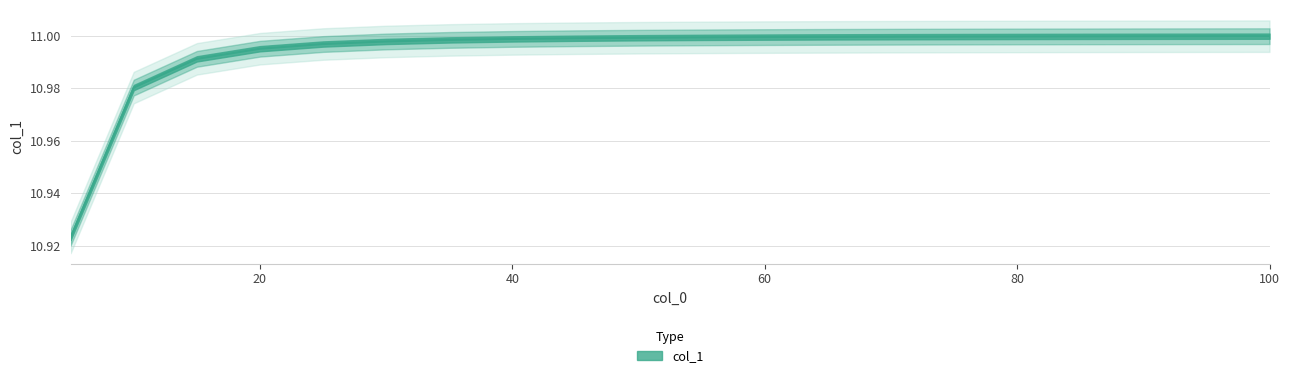

The chart shows a value of 11.0 at 10. True or false?

True